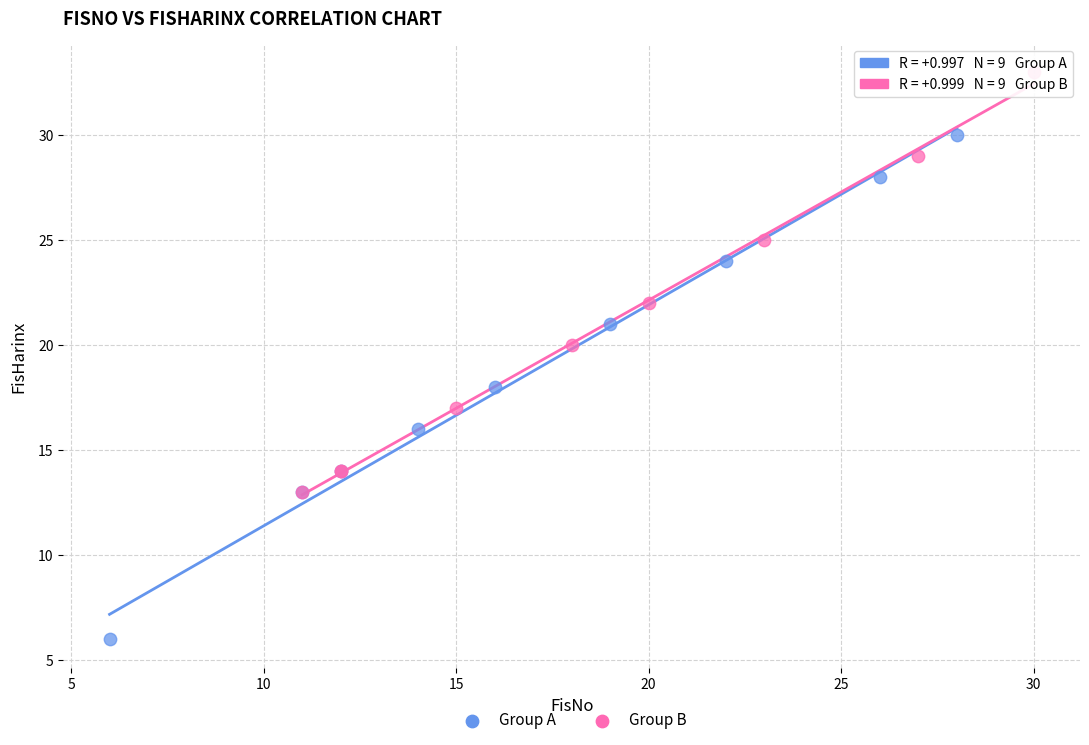

Which series contains the highest Y value?

Group B